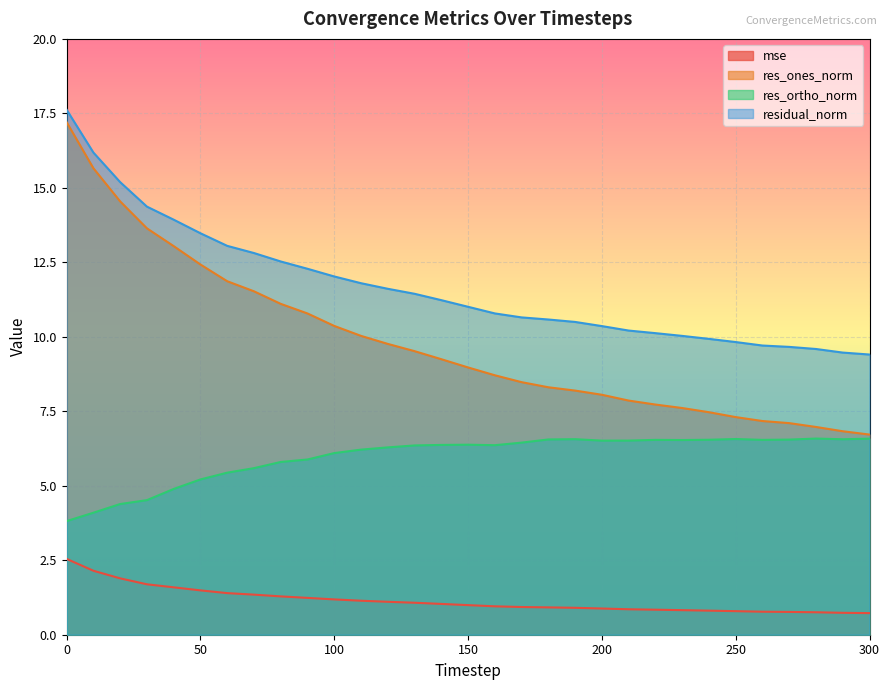

At which label does res_ortho_norm reach its peak?

280